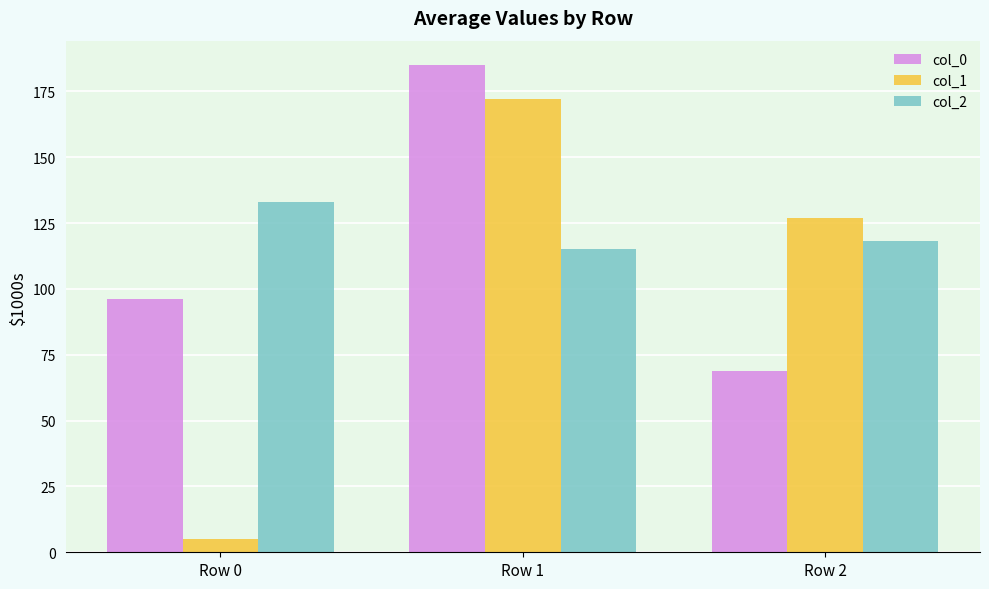

True or false: col_0 has a value of 96 at Row 0.

True